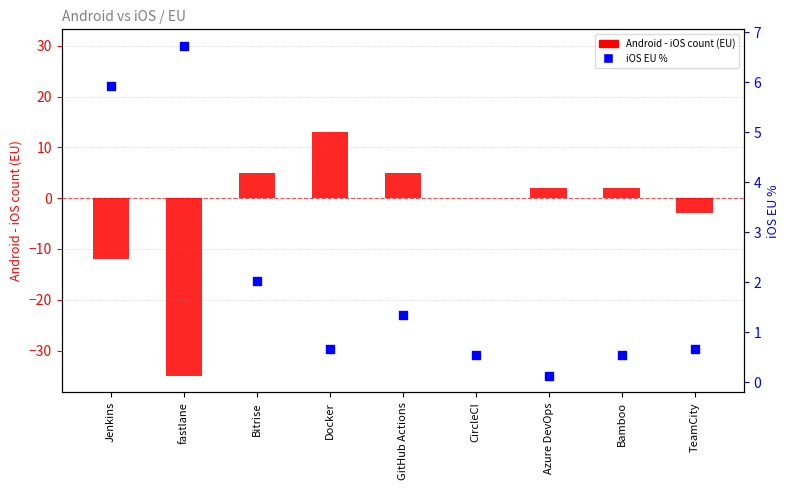

At how many categories does at least one series exceed -22?

9